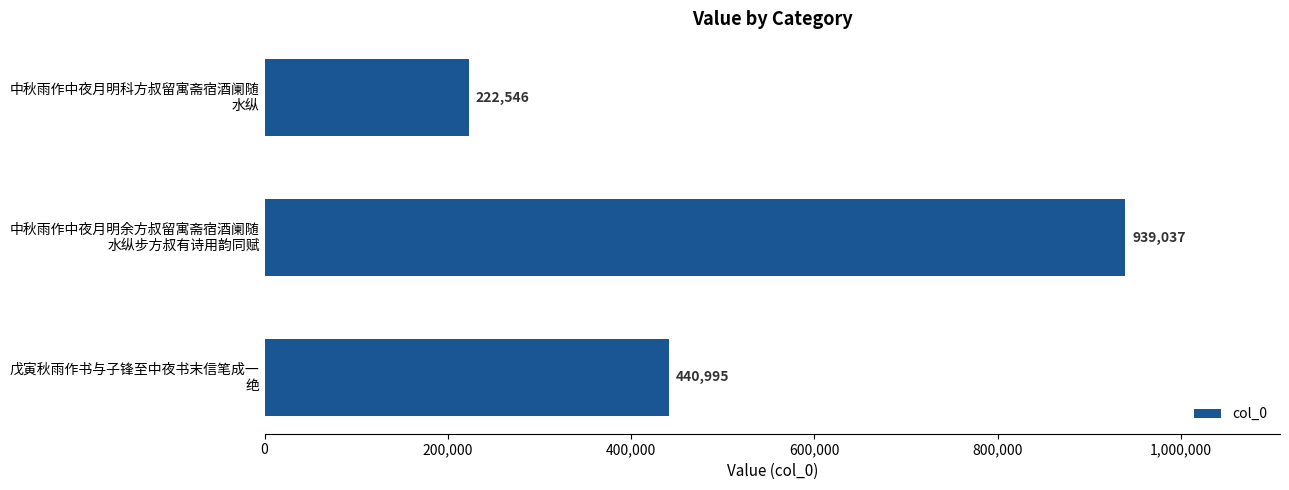

Are the bars horizontal?

Yes